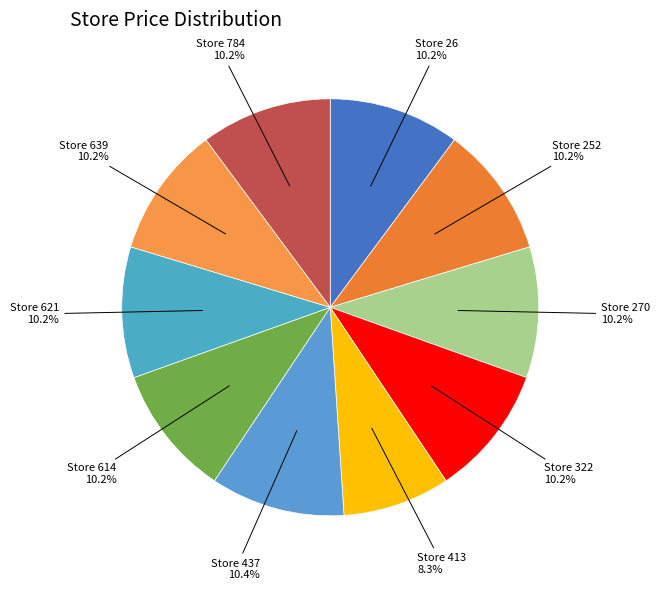

How much of the chart is everything except Store 639?

89.8%